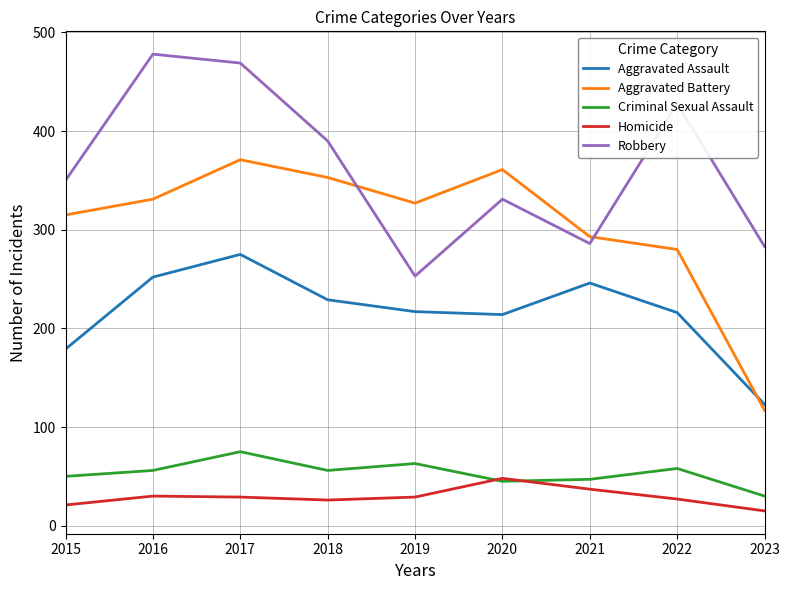

Which category has the highest value in the Aggravated Assault series?

2017